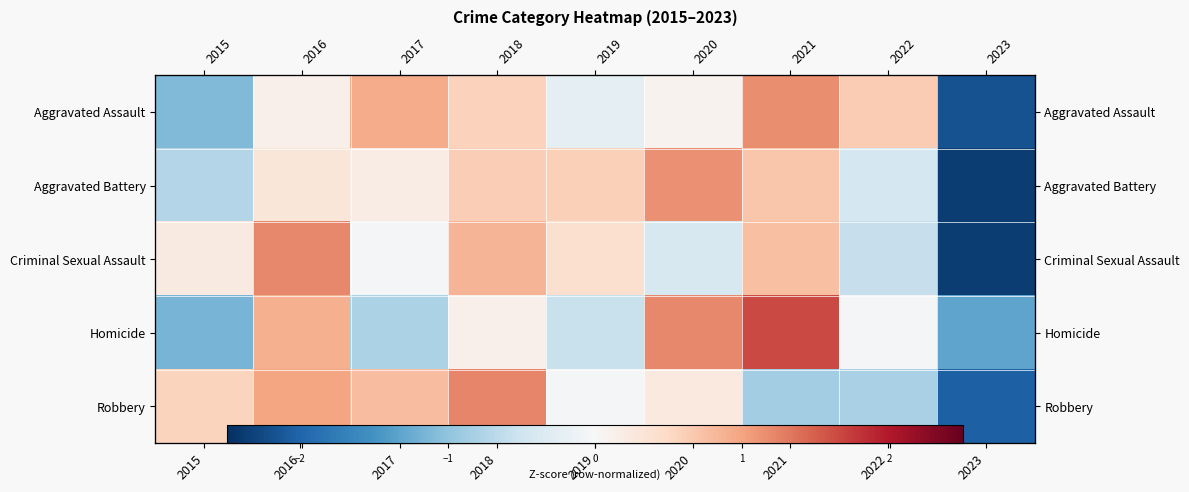

Is the value of Robbery at 2015 greater than the value of Aggravated Assault at 2017?

No